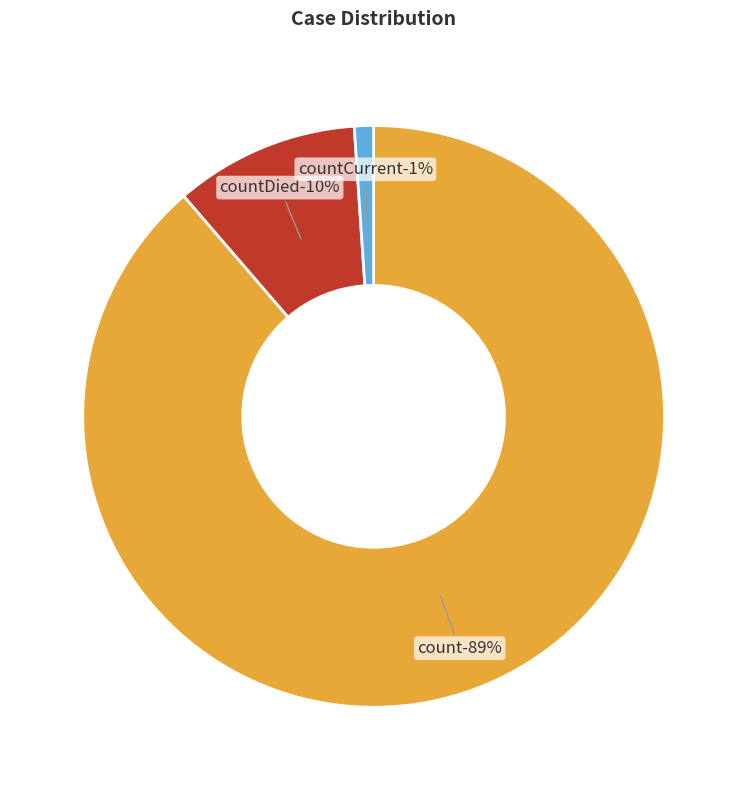

Does count represent more than half of the total?

Yes